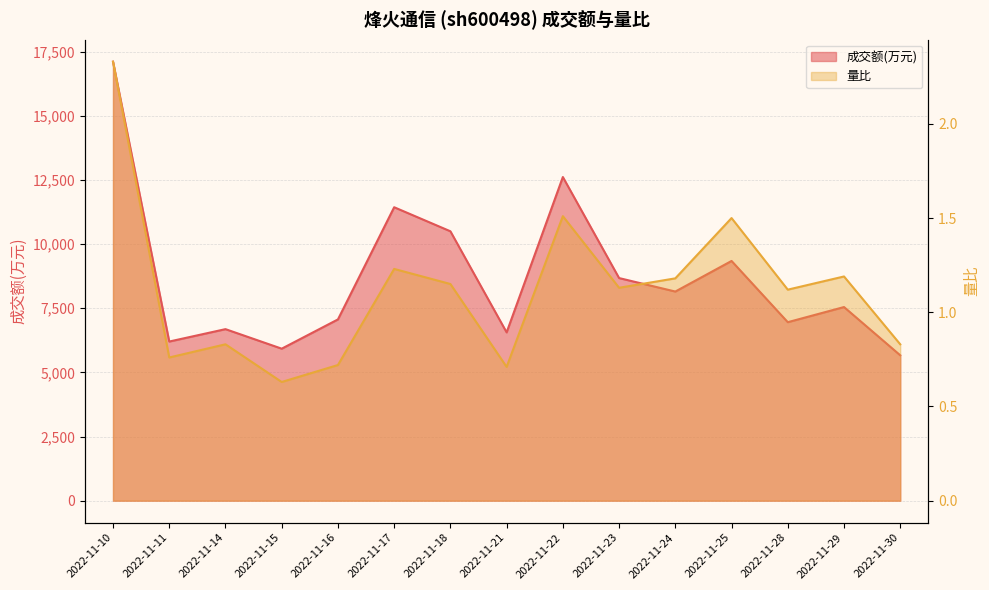

At how many categories does at least one series exceed 2596?

15